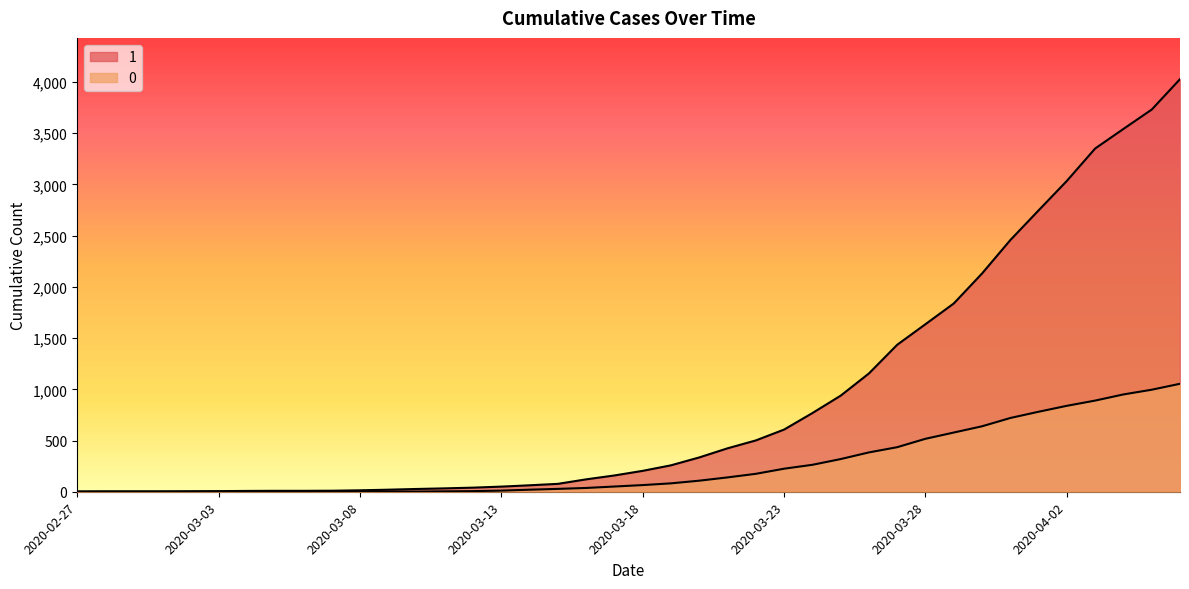

The value of 0 at 2020-03-04 is 649. True or false?

False